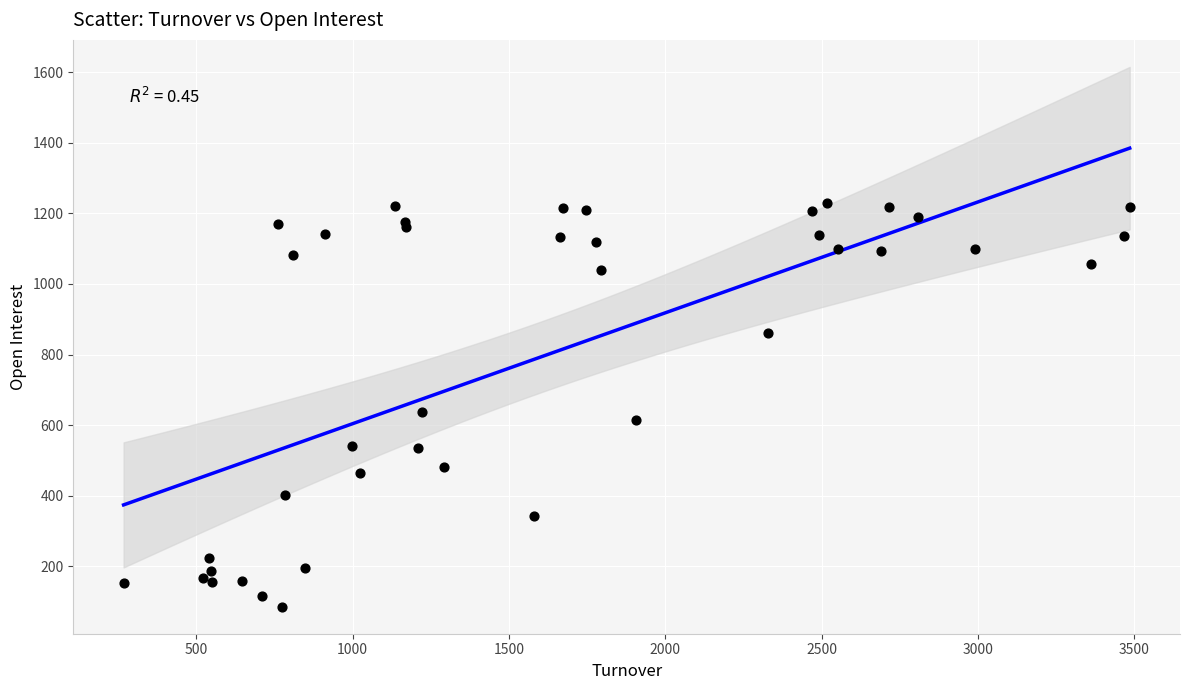

What Y value in the scatter plot is closest to 657?

638